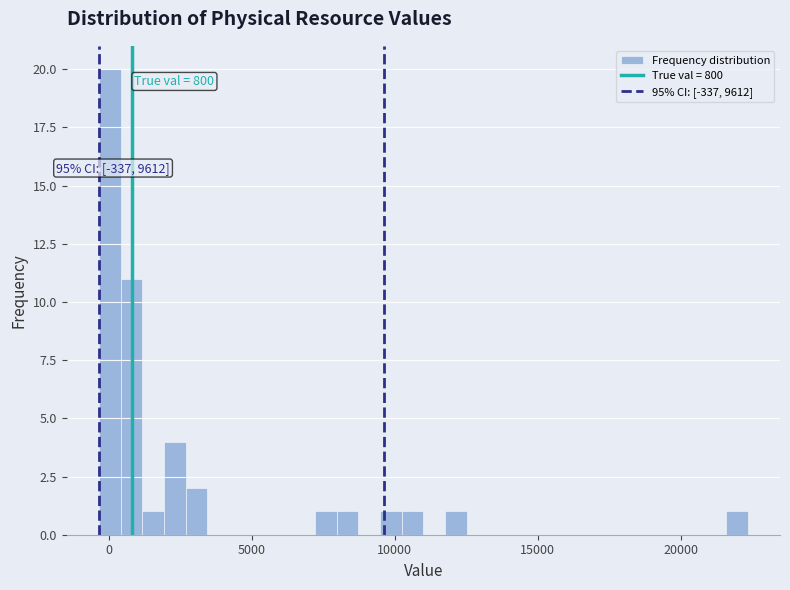

Around what value on the x-axis is the tallest bar? Give the approximate position of its centre, as read against the axis.

0